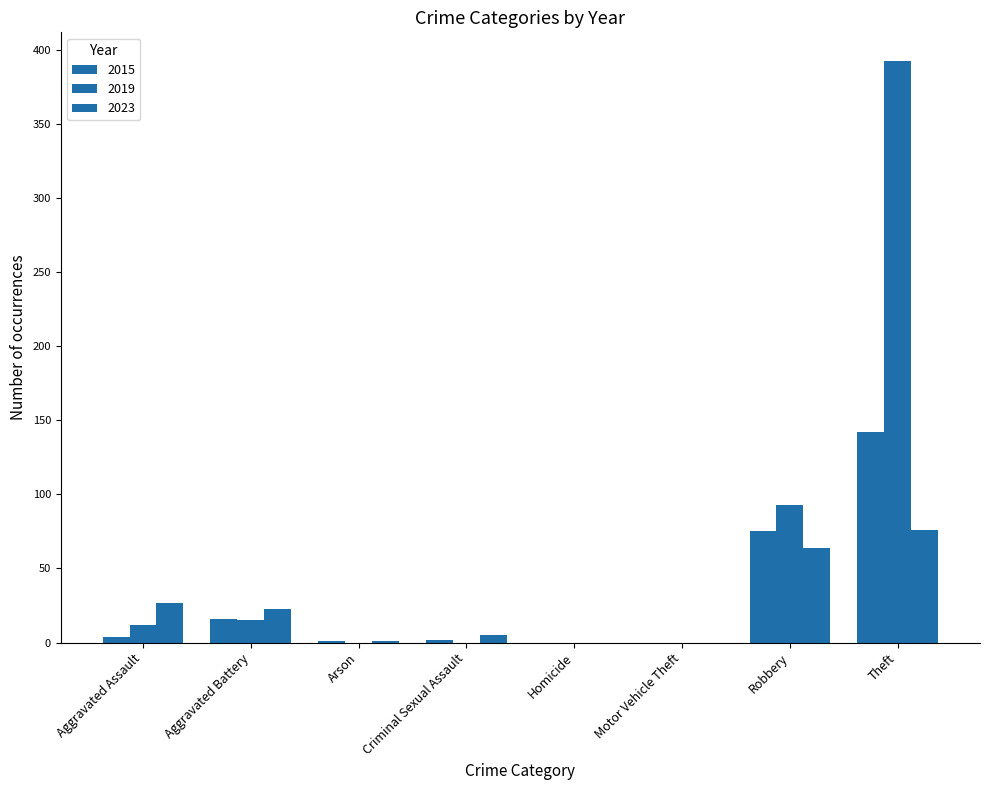

How many data points does each series have?

8